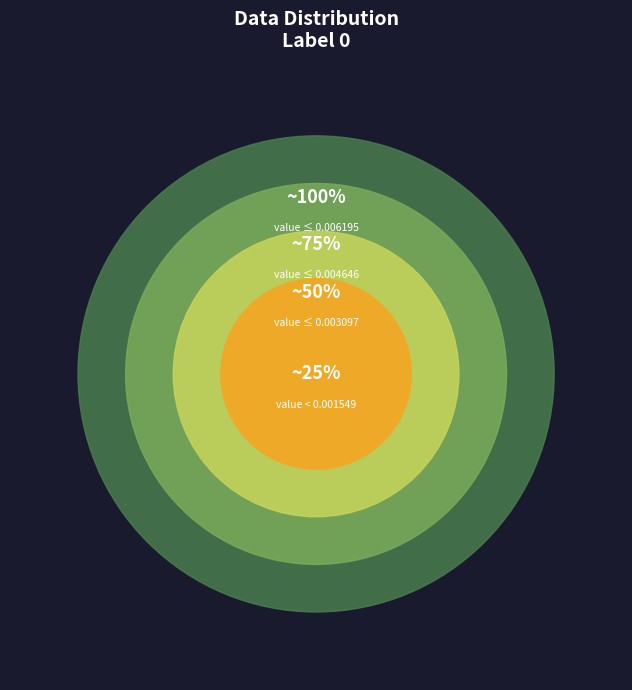

True or false: 0 accounts for 94% of the total.

False